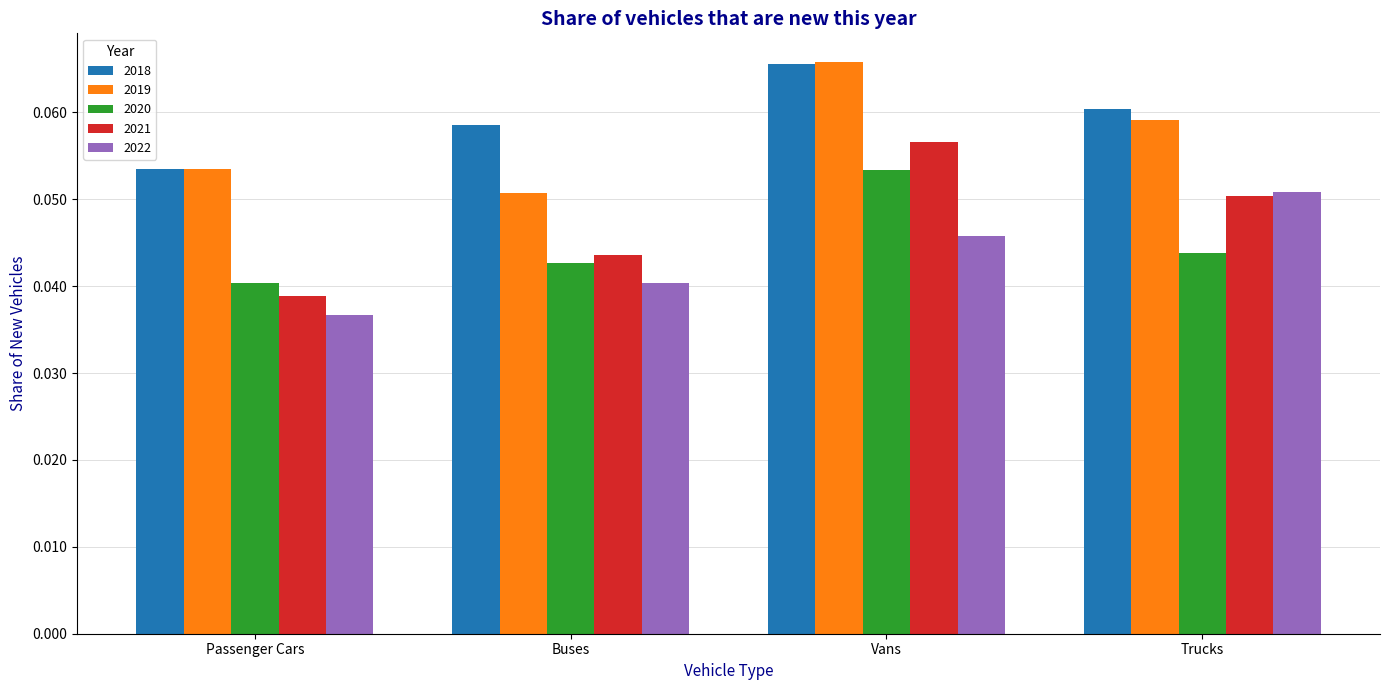

How many bars are there in each group?

5